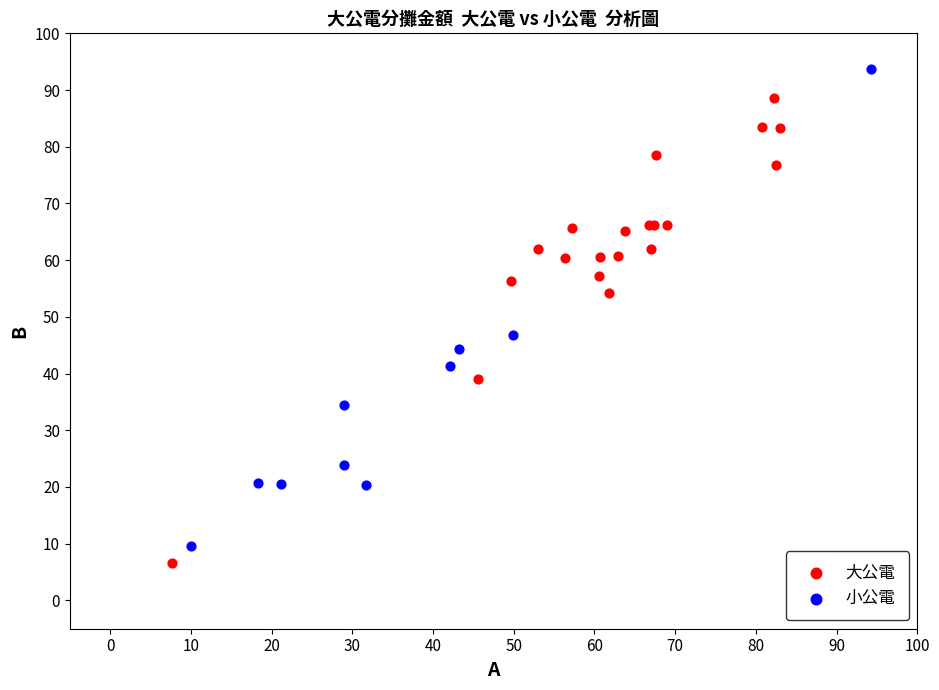

Which series reaches the maximum Y coordinate?

小公電